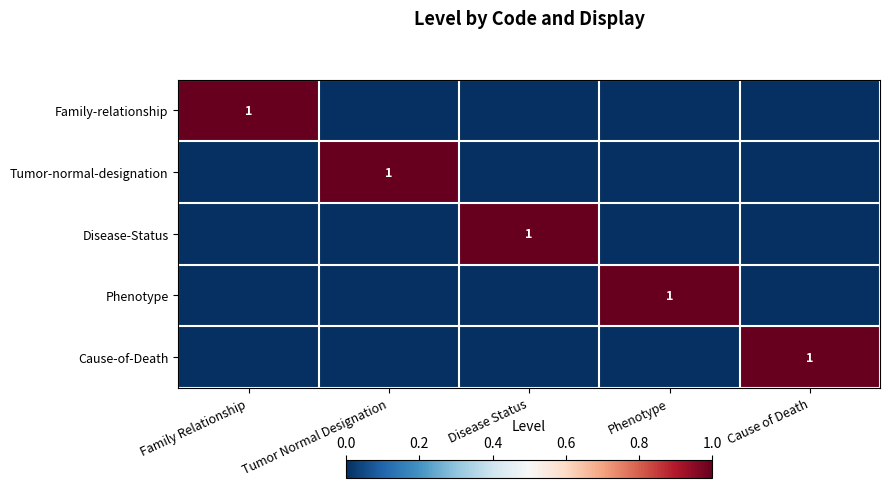

The value of Family-relationship at Family Relationship is 1. True or false?

True